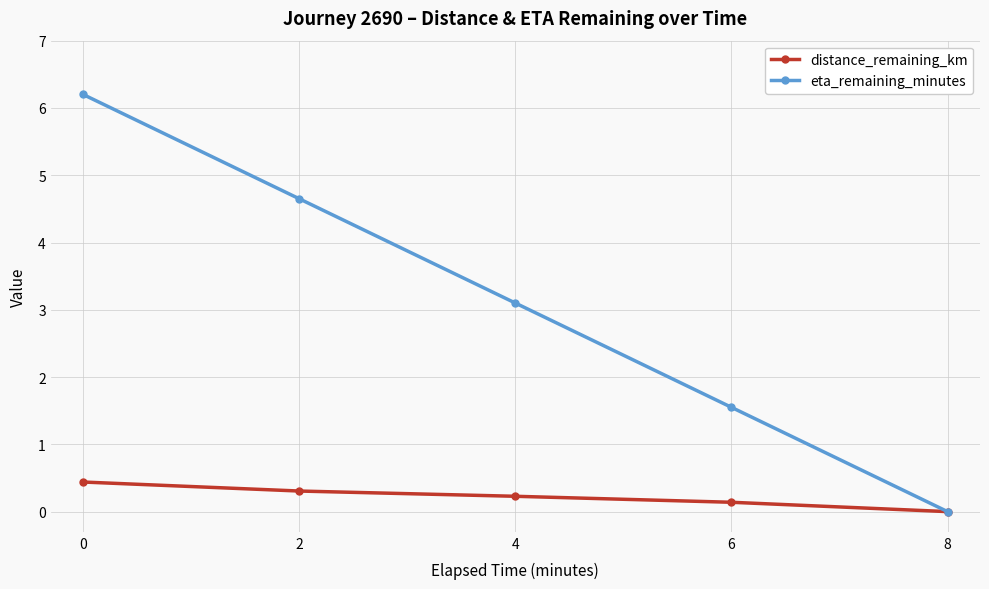

Reading left to right, extract all data points from this chart.

distance_remaining_km: 0=0.4	2=0.3	4=0.2	6=0.1	8=0.0
eta_remaining_minutes: 0=6.2	2=4.7	4=3.1	6=1.6	8=0.0